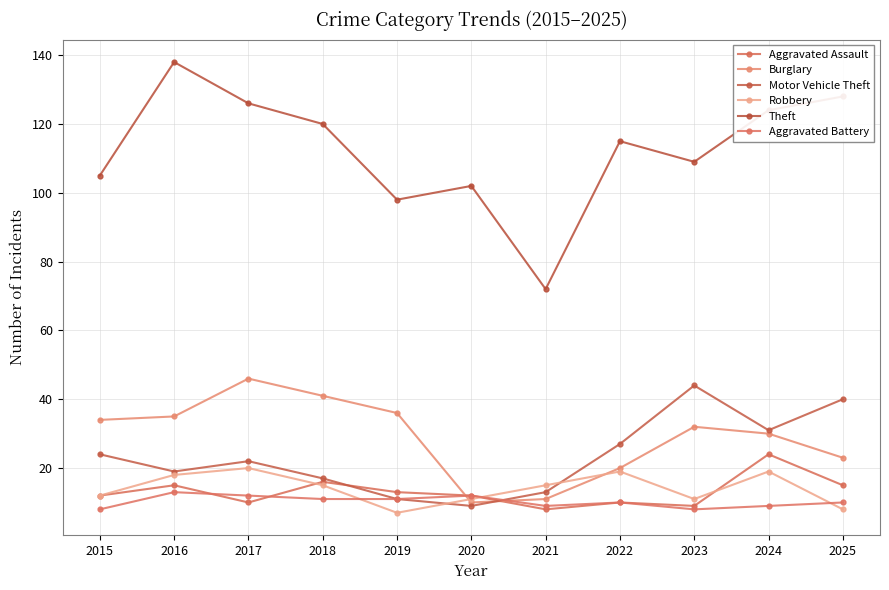

The value of Burglary at 2023 is 42. True or false?

False